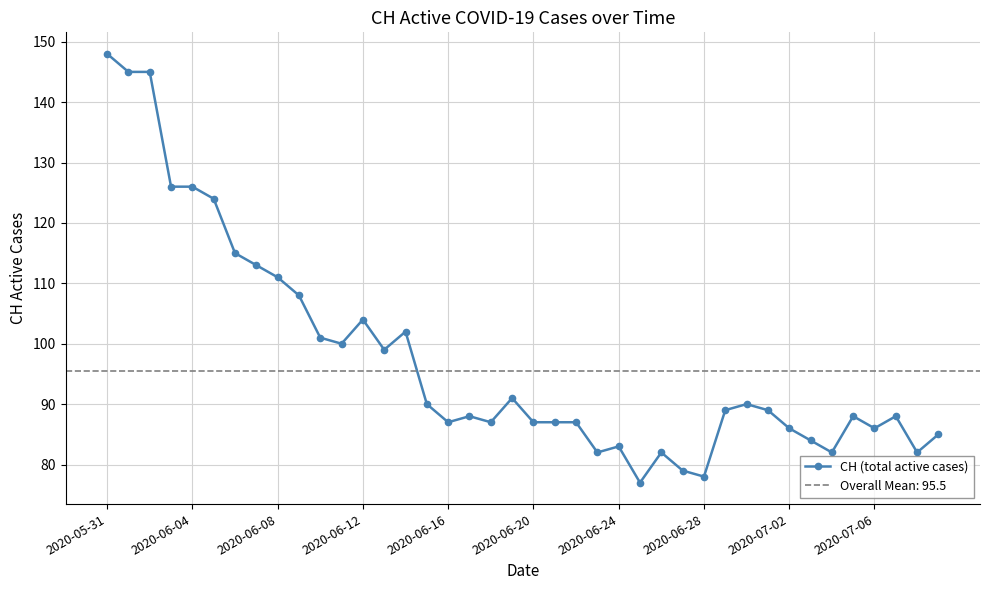

True or false: CH (total active cases) has more than 2 points higher than both neighbors.

True